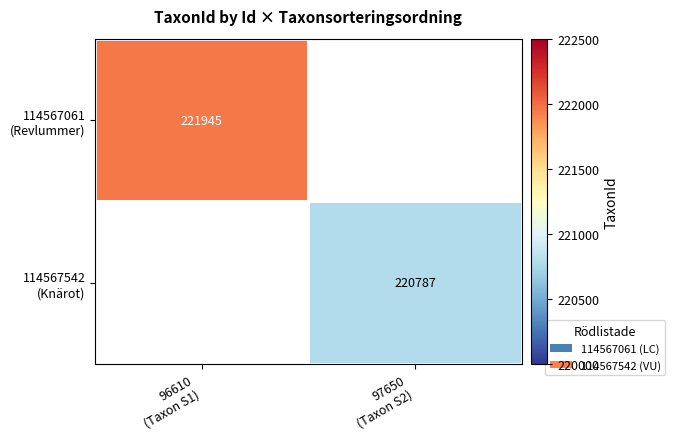

What is the maximum value shown in the chart?

221945.0